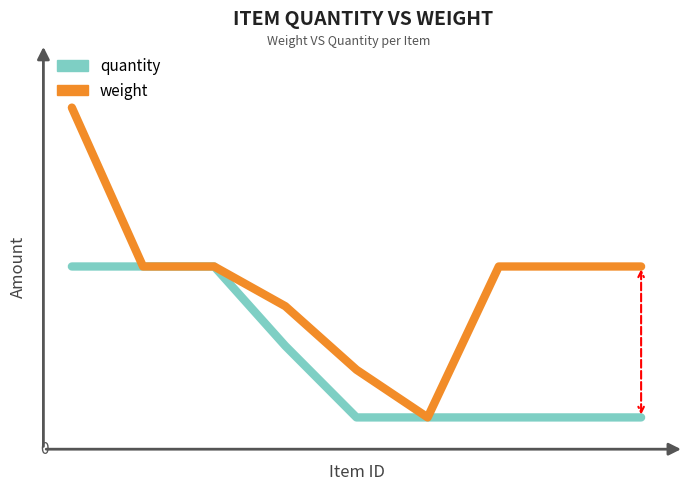

Which series has the largest total across all categories?

weight